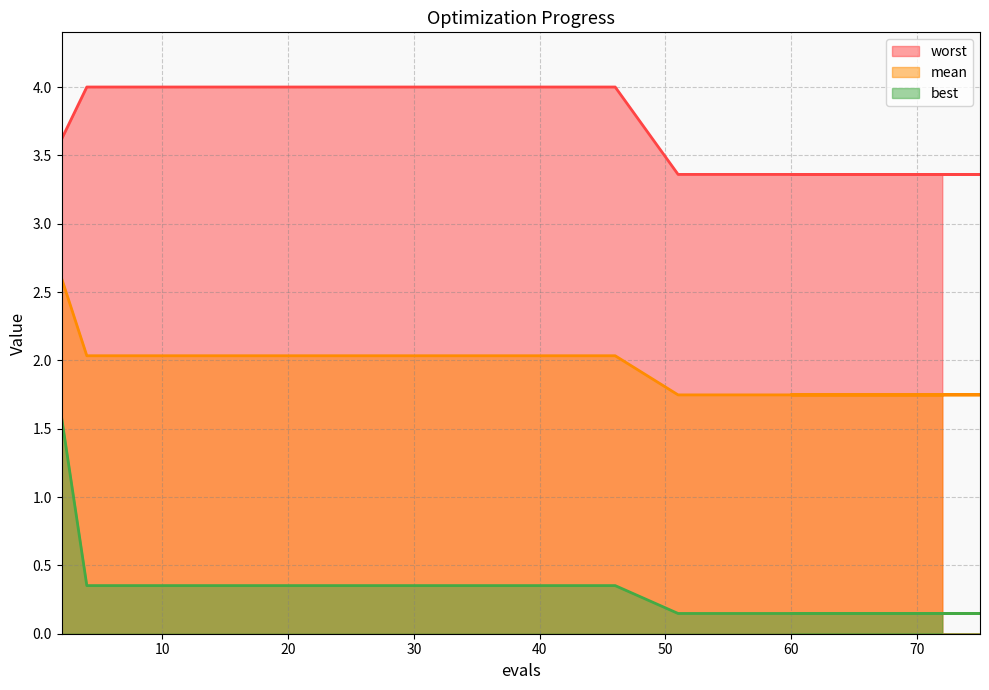

Between 75 and 60, which series saw the biggest shift?

mean